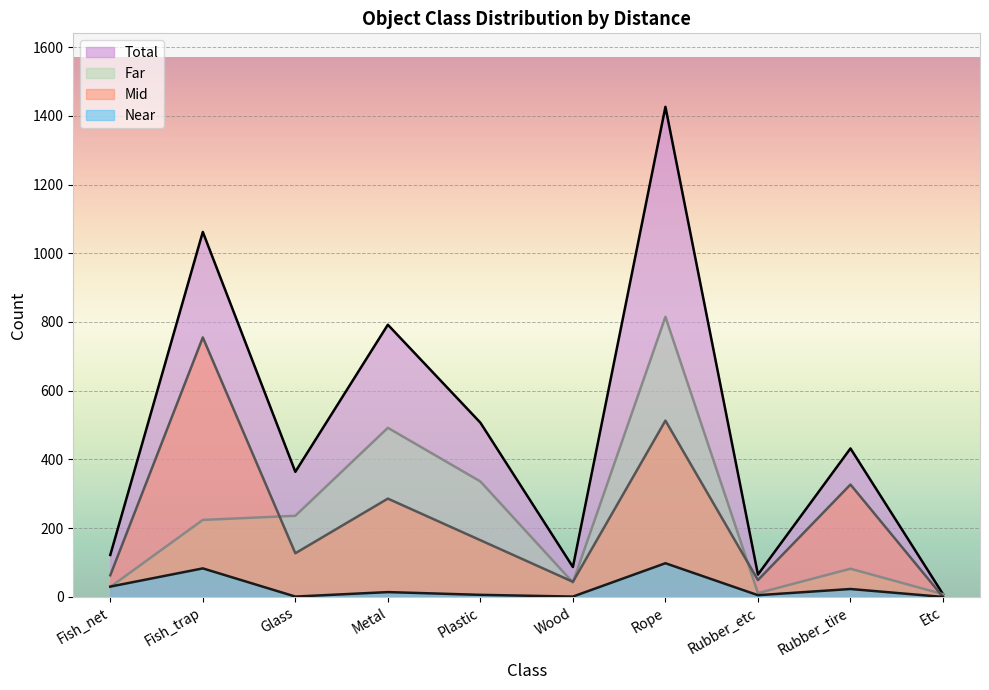

True or false: Total and Mid intersect in this chart.

False